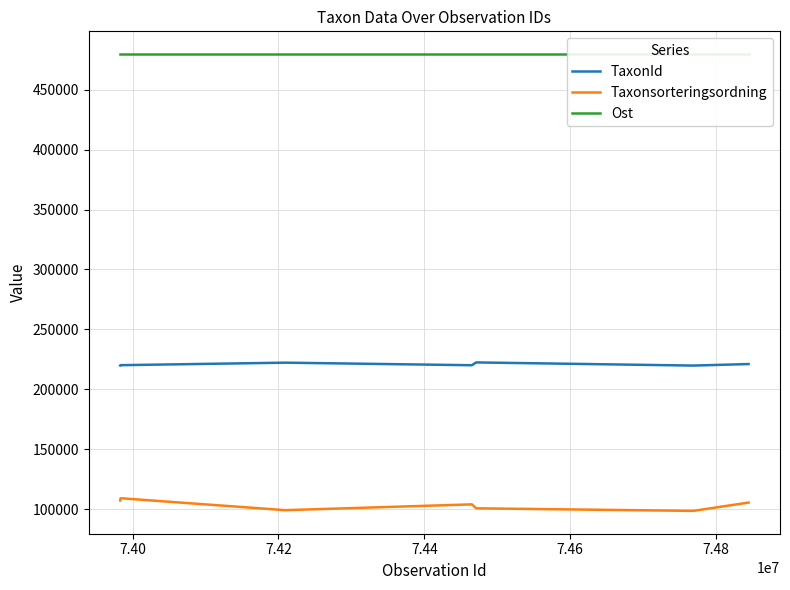

What is the highest value of the TaxonId series?

222498